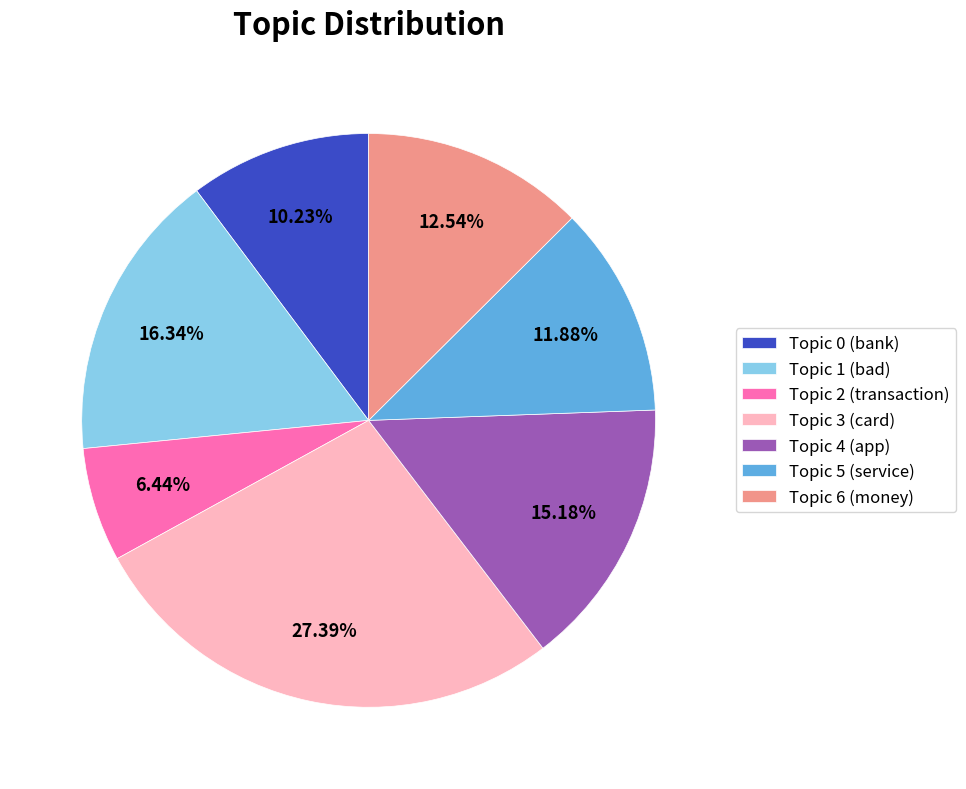

Count the number of slices in the pie.

7